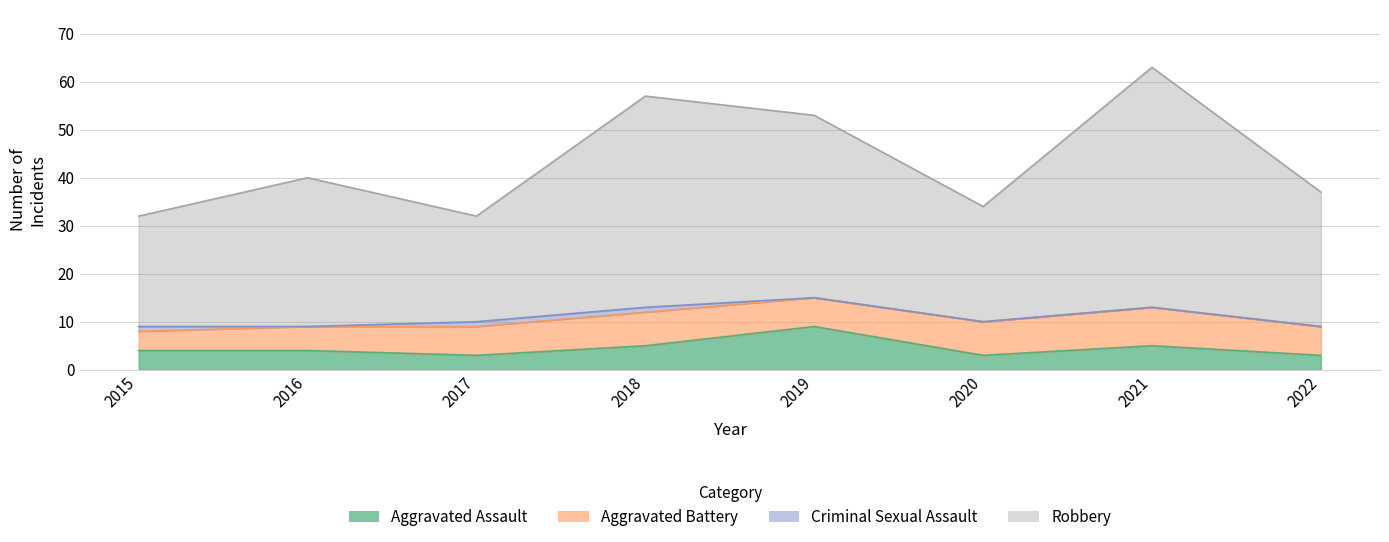

What is the difference between the Aggravated Assault values at 2017 and 2015?

1